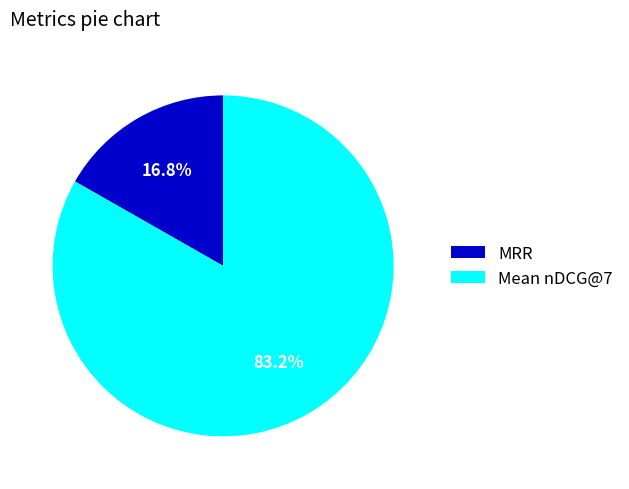

Rank the categories by value from lowest to highest.

MRR, Mean nDCG@7